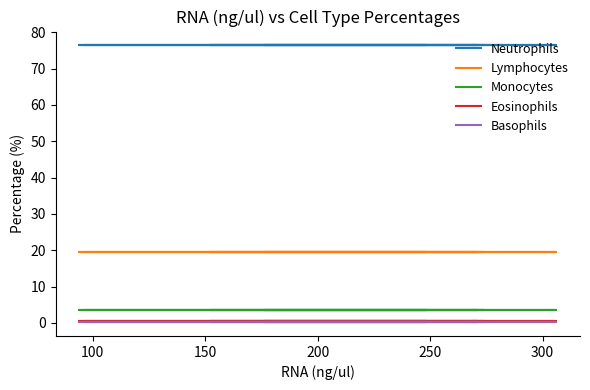

What is the maximum value for Basophils?

0.2